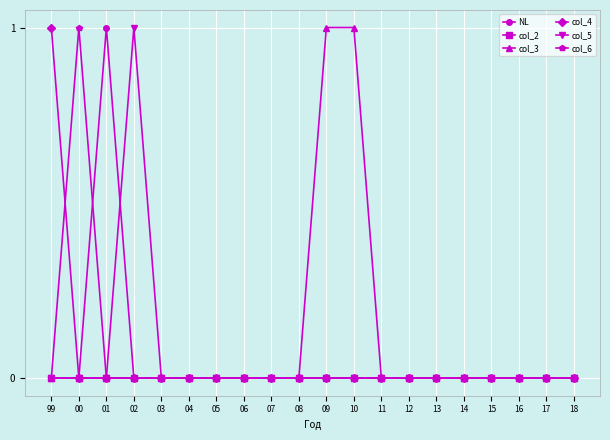

Which series has the largest total across all categories?

col_3